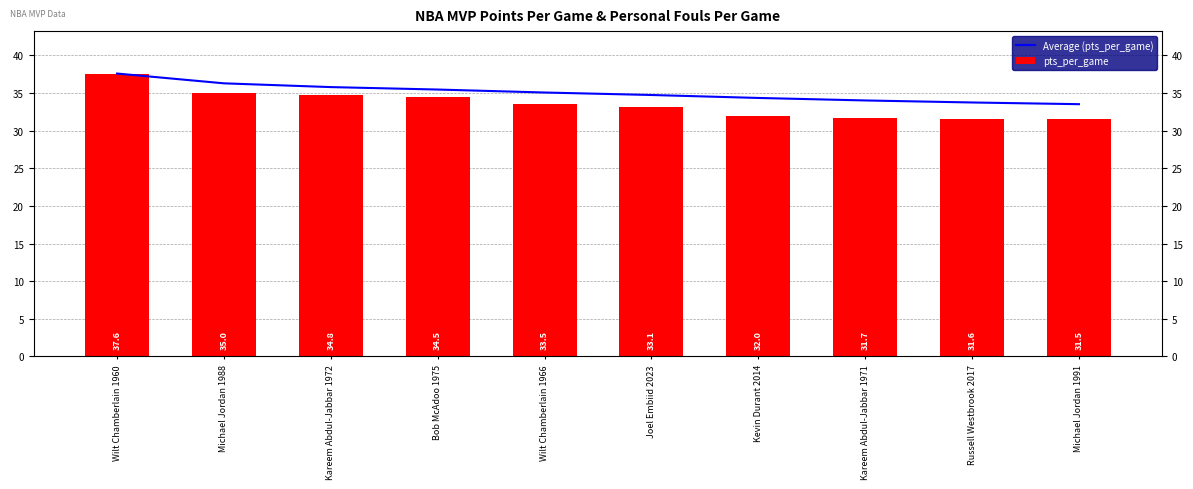

Which category has the highest value in the pts_per_game series?

Wilt Chamberlain 1960